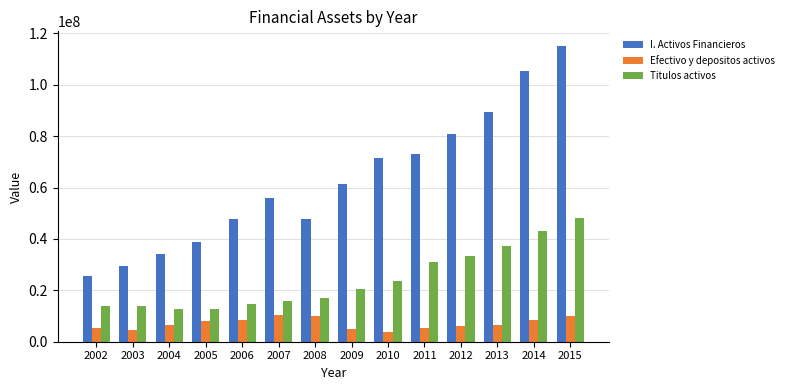

What is the approximate value of I. Activos Financieros at 2005, to the nearest 50?

38650050